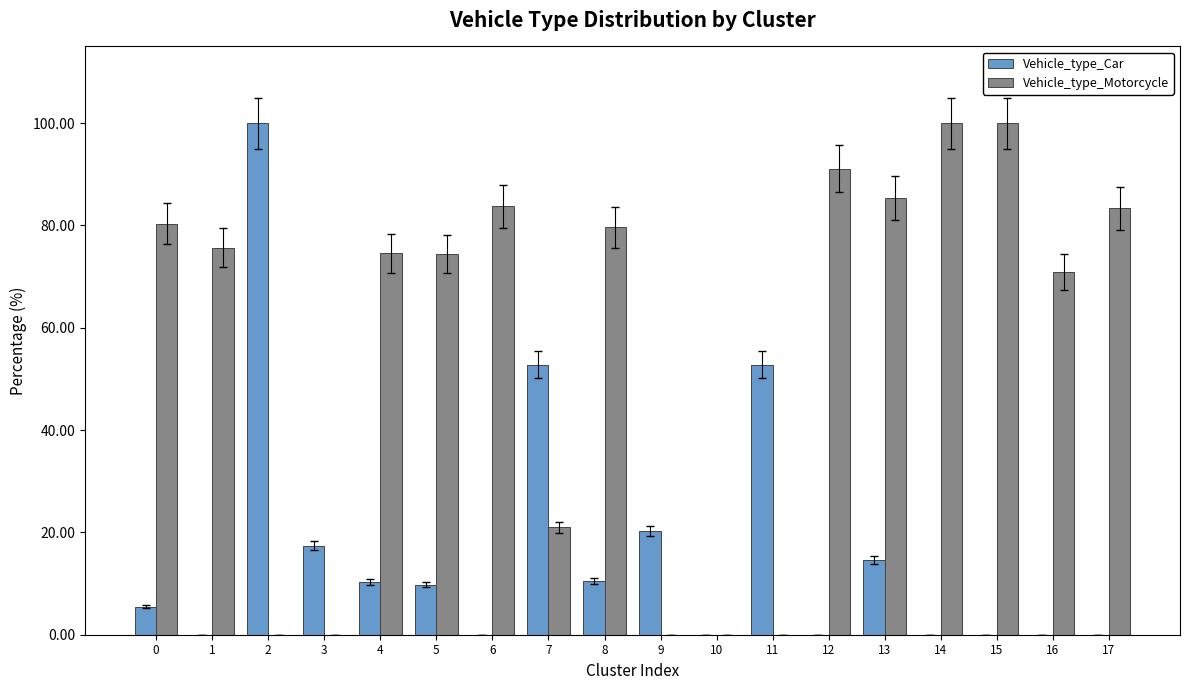

What are all the series names shown in the legend?

Vehicle_type_Car, Vehicle_type_Motorcycle